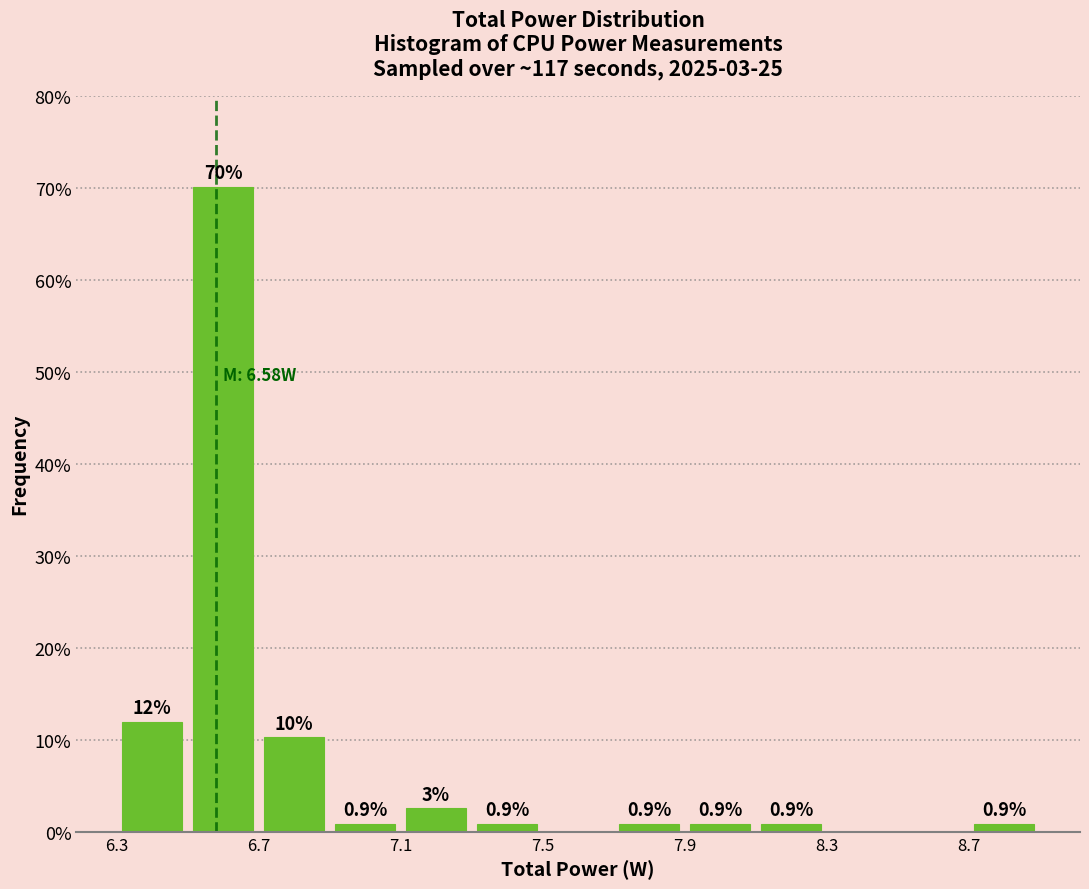

Which range on the x-axis has the tallest bar?

6.5 to 6.7